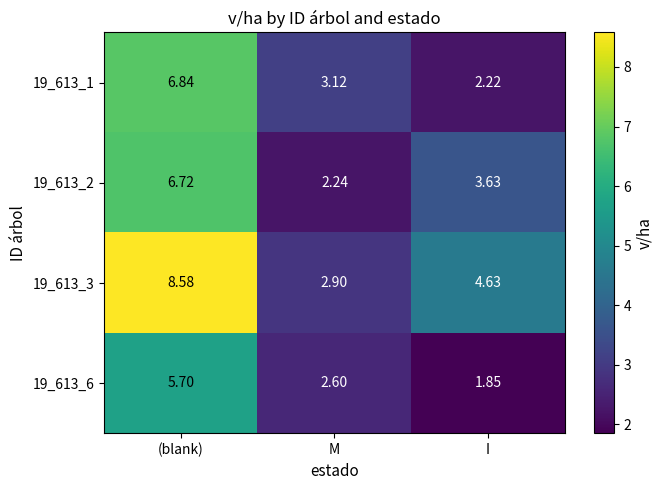

At which label does 19_613_2 first exceed 3?

(blank)